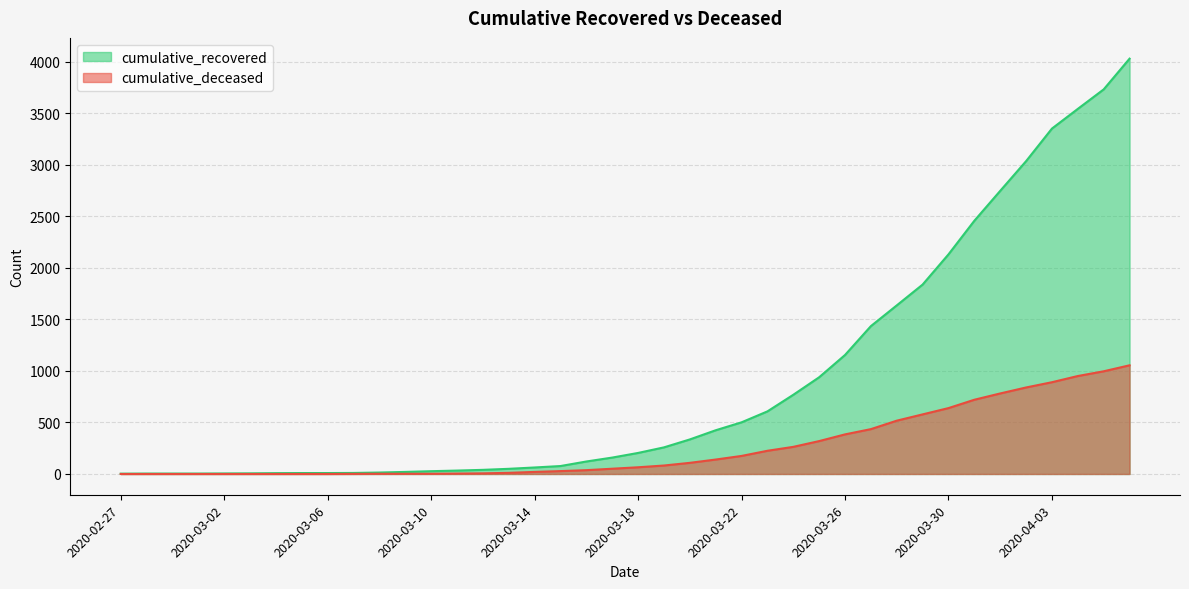

Which series has the largest total across all categories?

cumulative_recovered